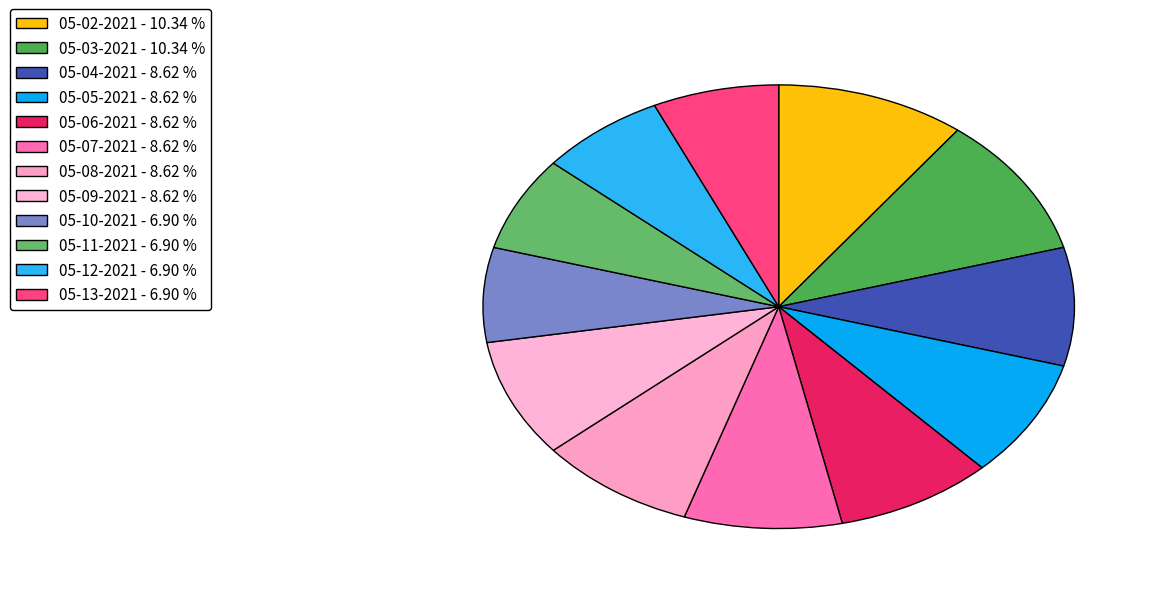

To the nearest percent, what is the combined percentage of 05-07-2021 and 05-05-2021?

17%